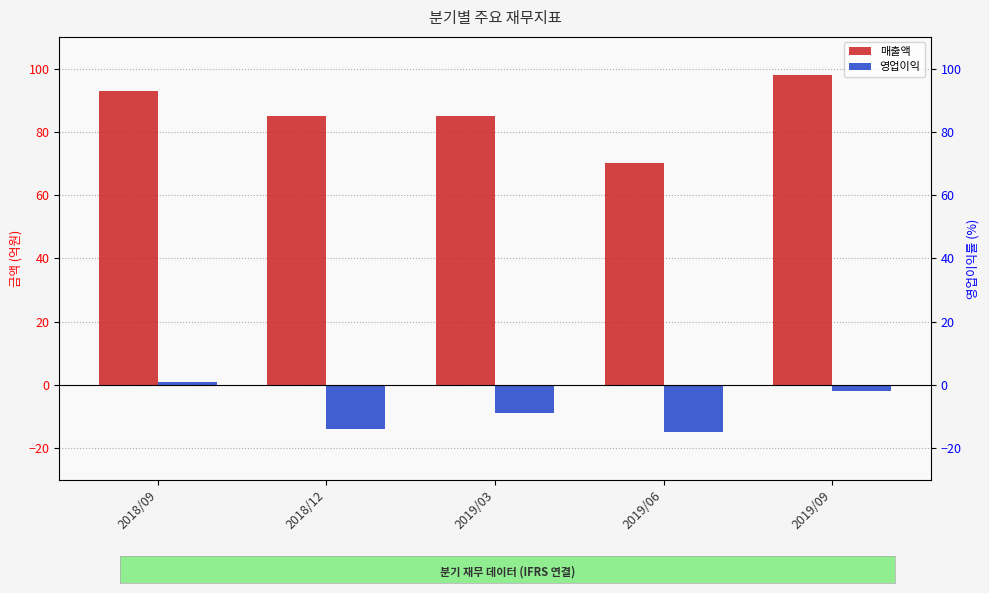

At which label is 영업이익 closest to -7?

2019/03